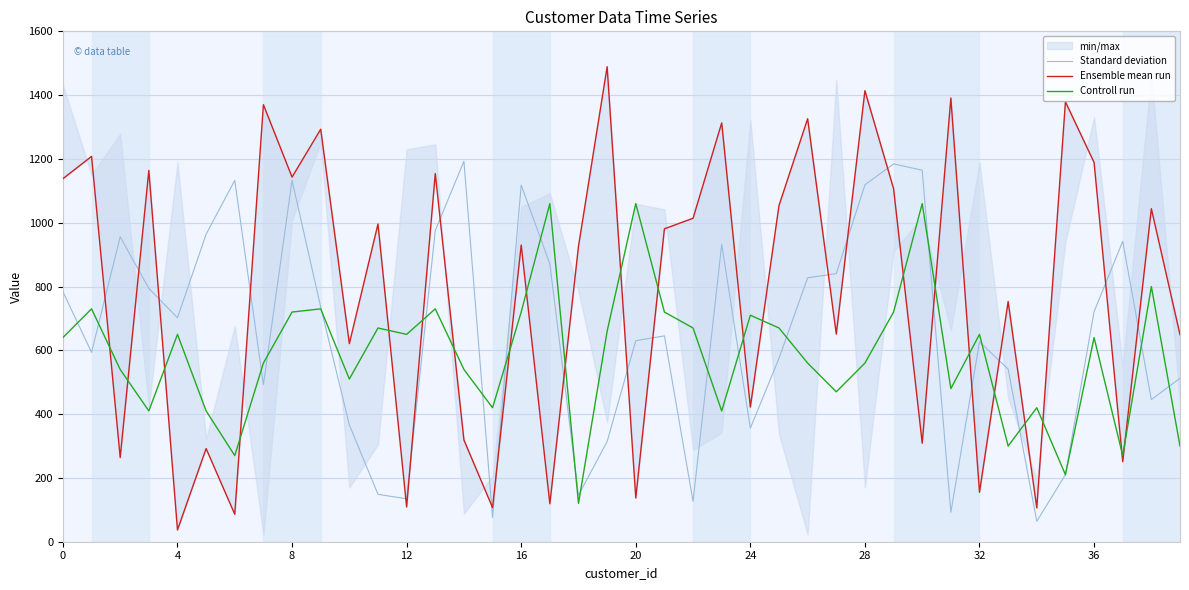

At how many categories does at least one series exceed 1449?

1